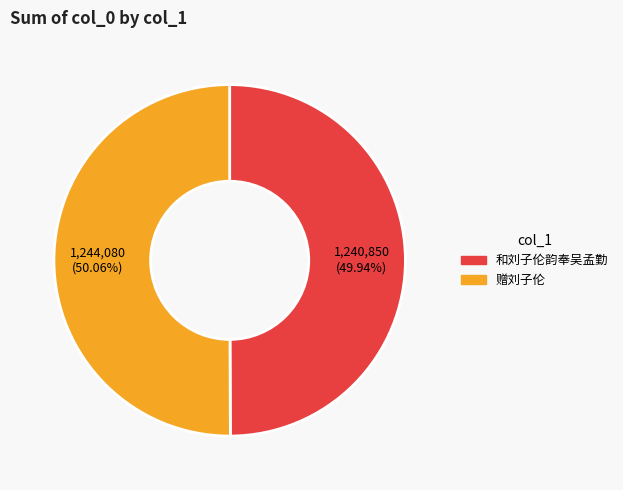

What percentage is the 赠刘子伦 slice, to the nearest percent?

50%